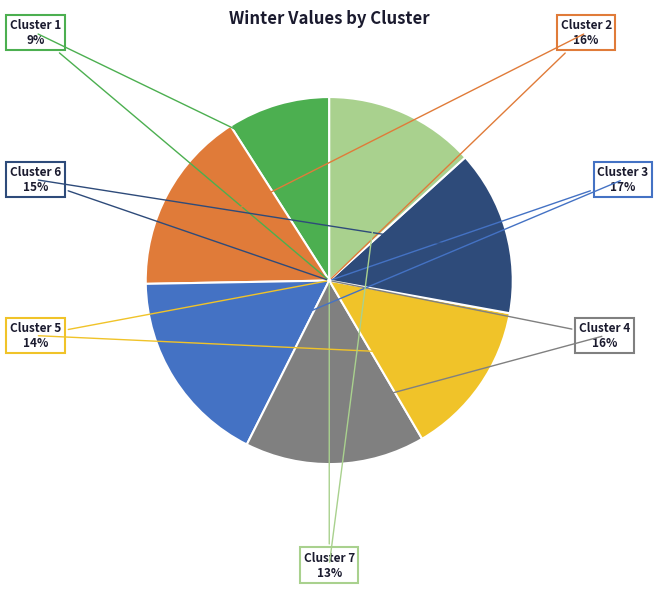

To the nearest percent, what is the difference between the Cluster 4 and Cluster 3 slice percentages?

1%